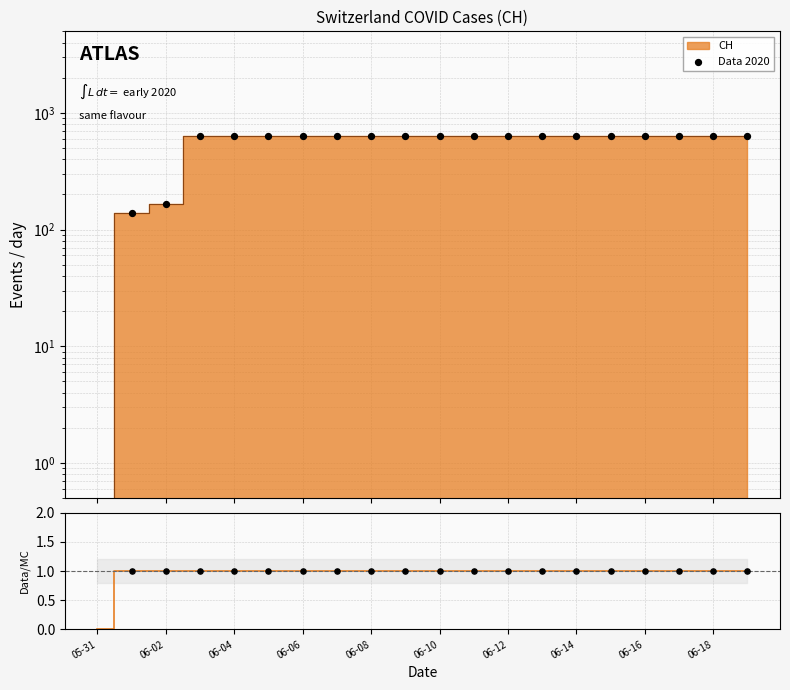

Which has a higher value, 06-02 or 18?

18